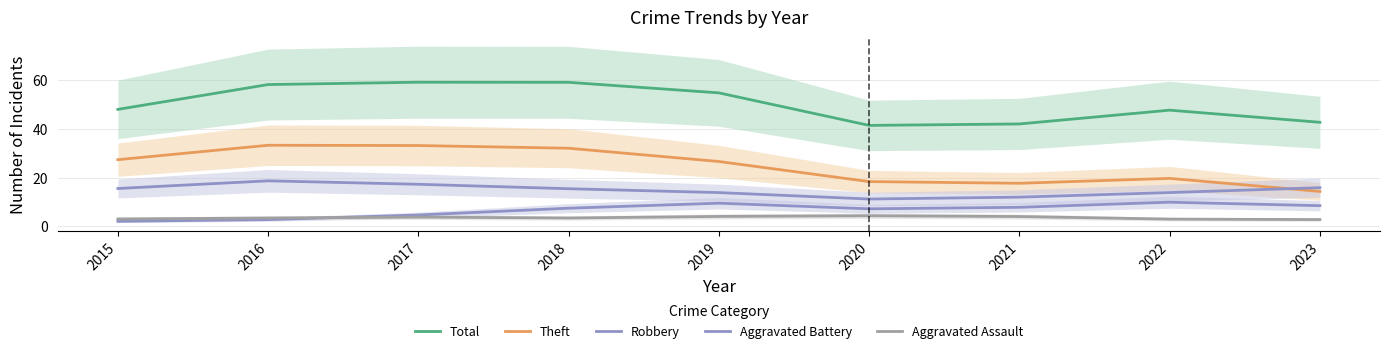

At which label is Robbery closest to 14?

2022